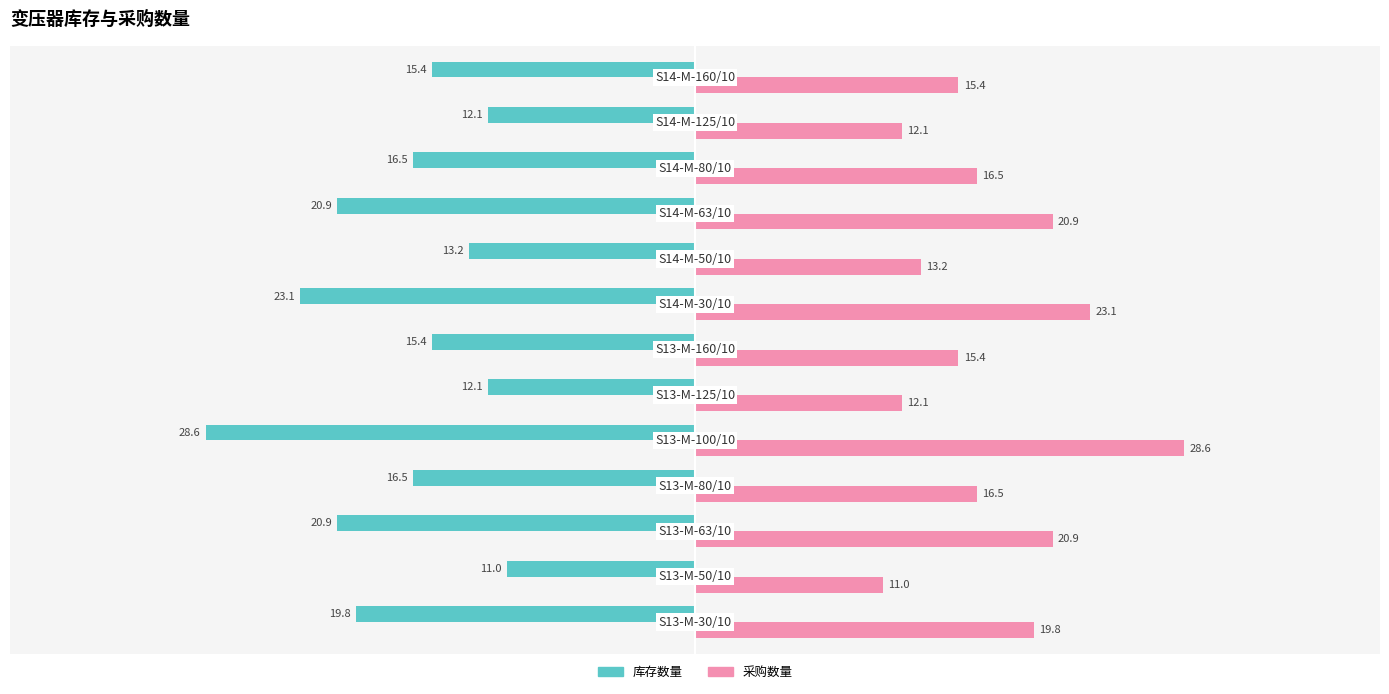

What is the difference between the maximum and second lowest values in the 采购数量 series?

16.5